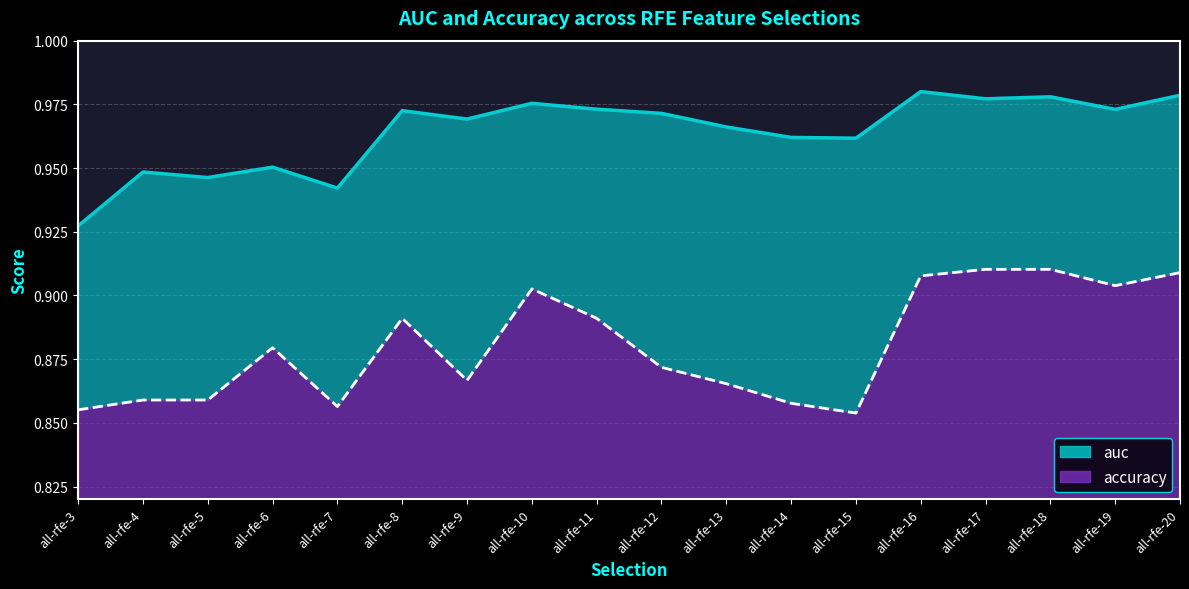

True or false: auc and accuracy cross at least once.

False